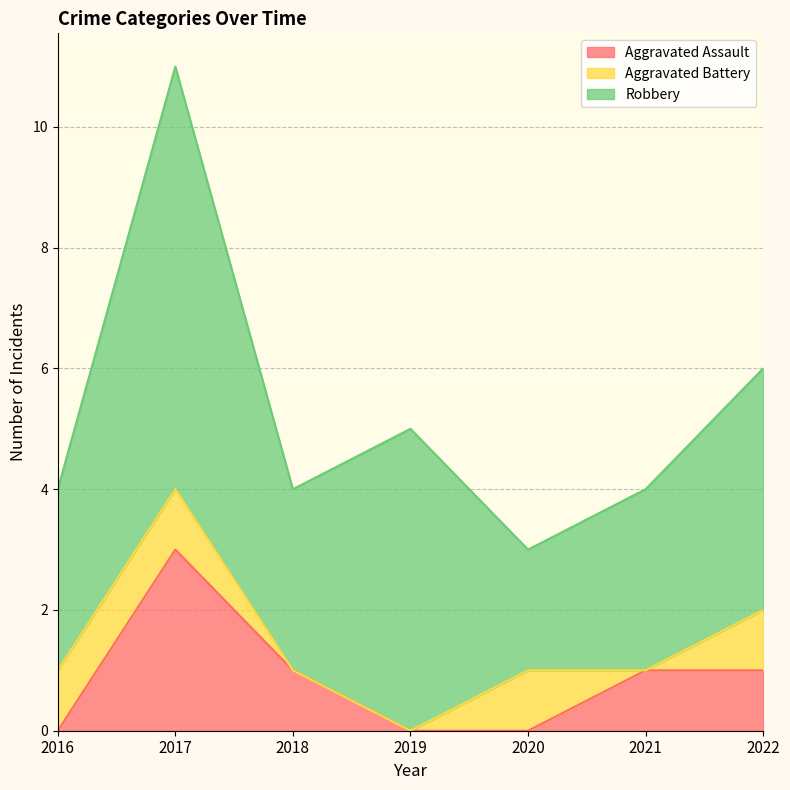

List the labels in order of Robbery value, smallest first.

2020, 2016, 2018, 2021, 2022, 2019, 2017